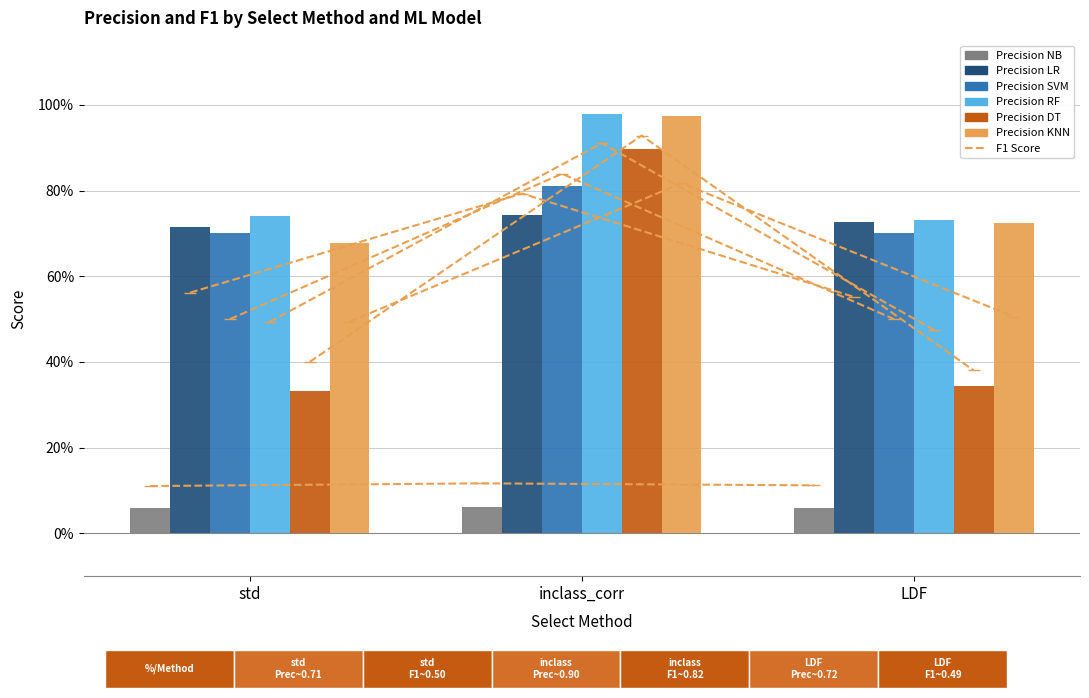

Are the bars grouped side by side (vs. stacked)?

Yes